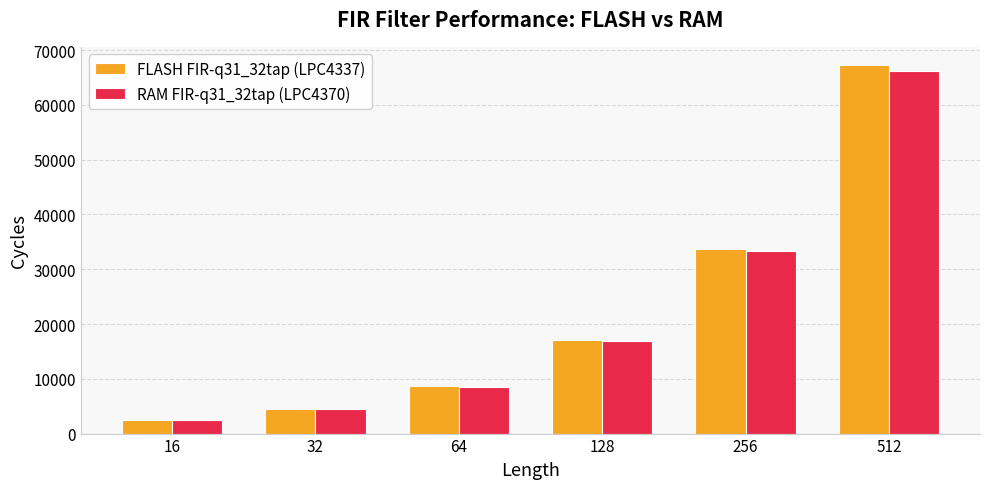

What is the average value of the FLASH FIR-q31_32tap (LPC4337) series?

22272